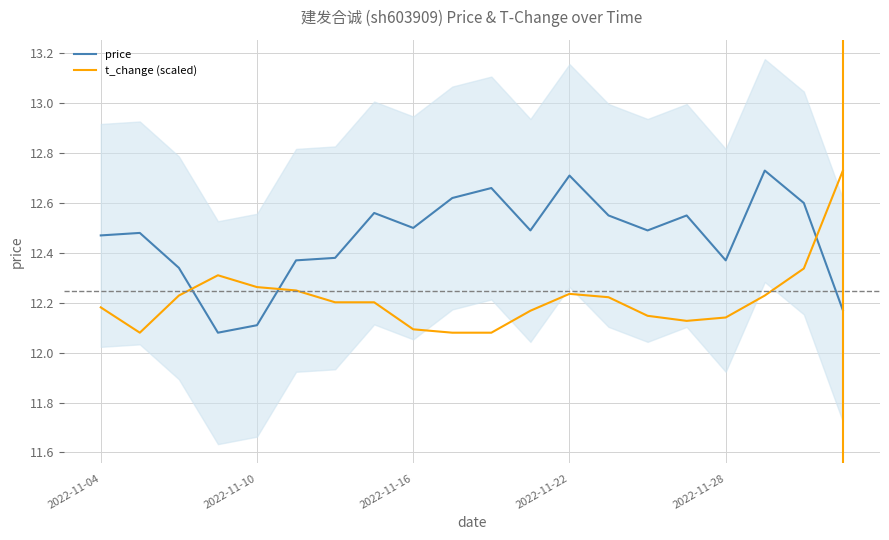

True or false: t_change (scaled) and price cross at least once.

True